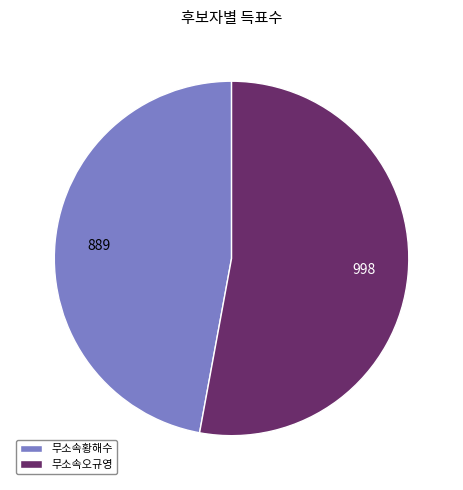

Is there any slice that represents more than half of the pie?

Yes